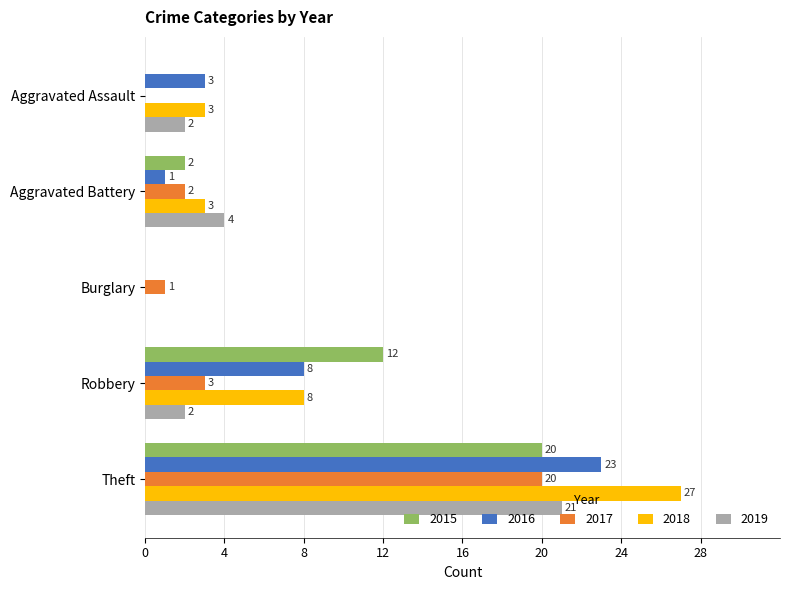

How many 2015 values are between 0 and 12?

4